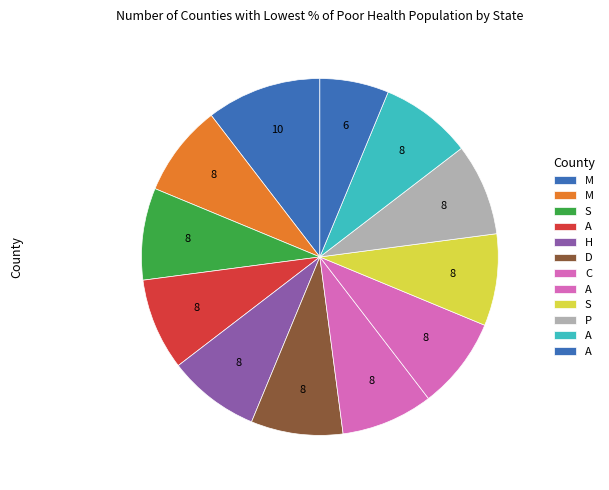

How many slices are in this pie chart?

12